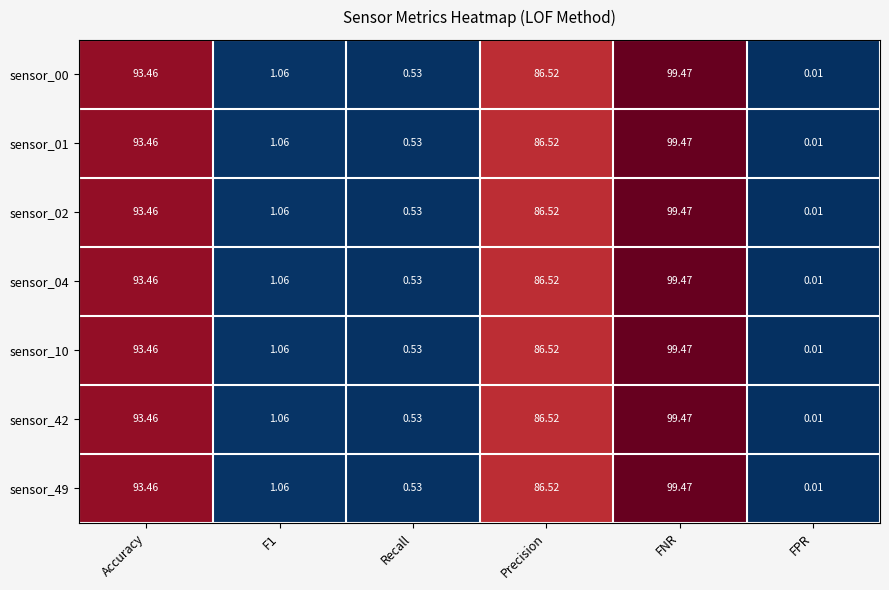

At which category is the sum across all series the highest?

FNR